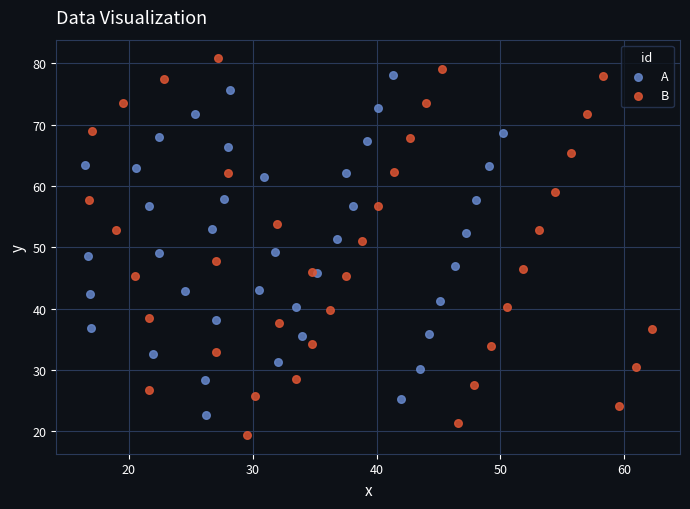

Which series contains the highest Y value?

B